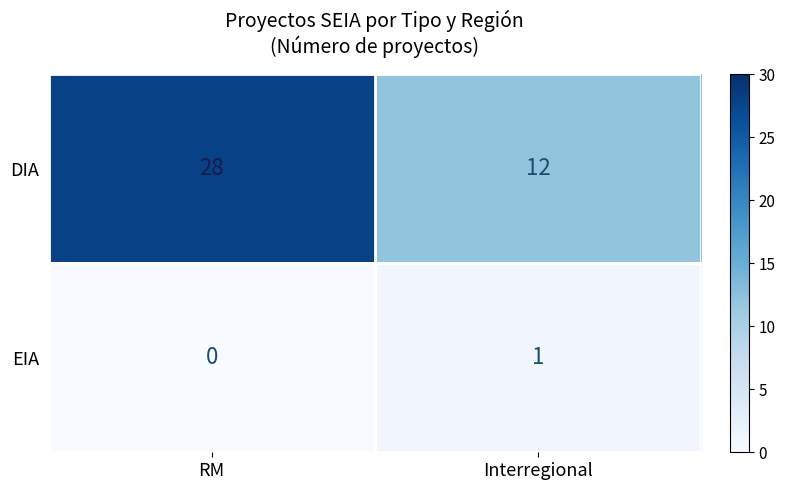

At which label is EIA closest to 0?

RM